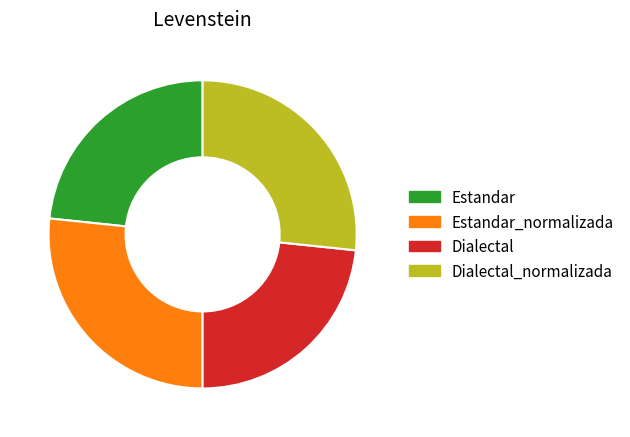

Is it true that Estandar is 31% of the pie?

False